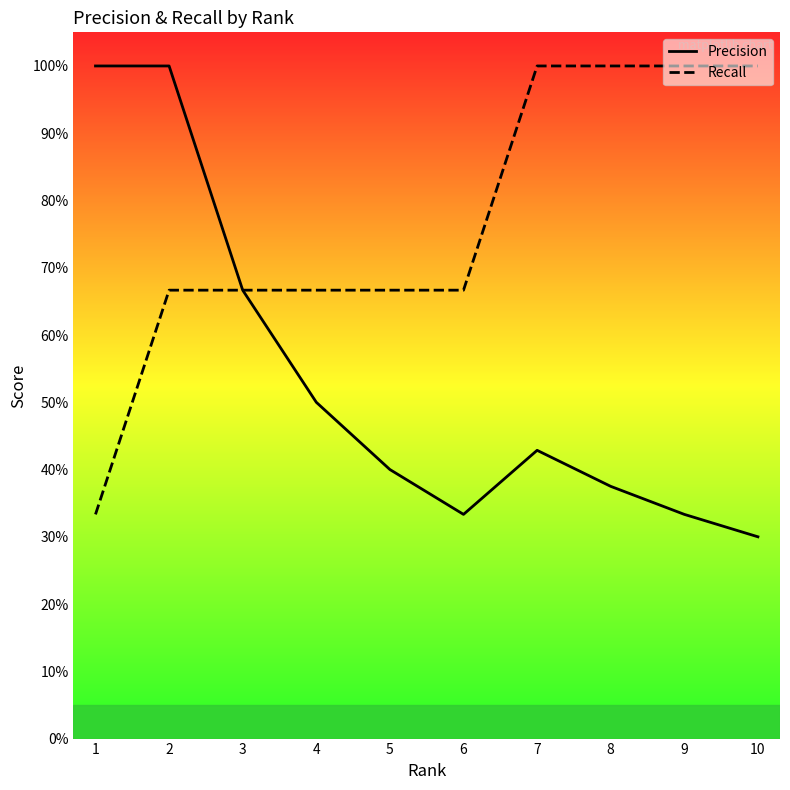

At which category does the chart reach its minimum across all series?

10